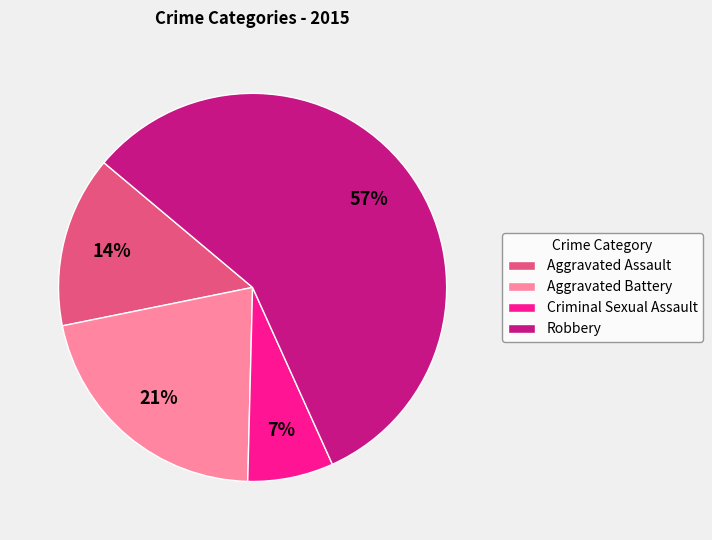

To the nearest percent, what is the average slice percentage?

25%